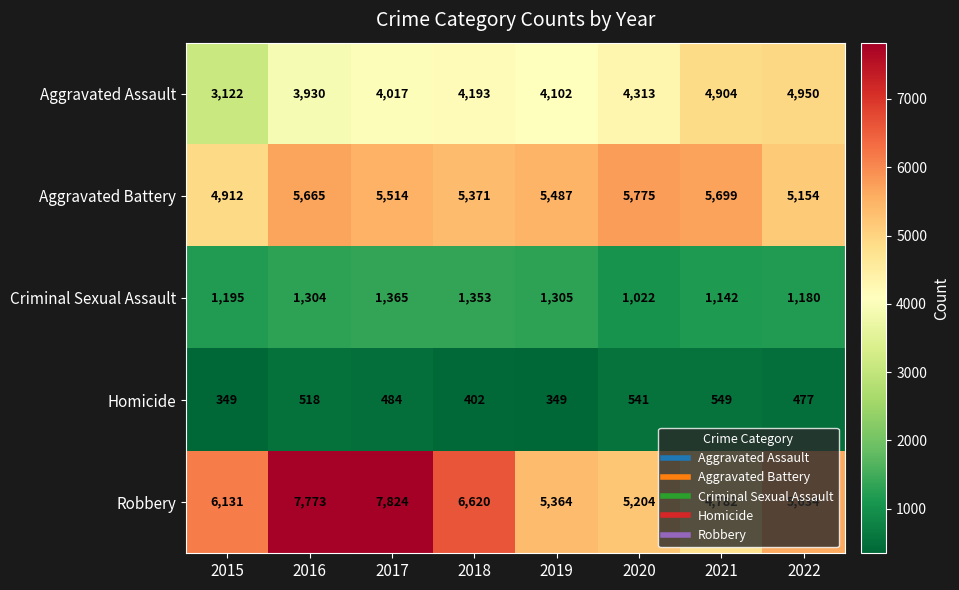

Which series has the largest total across all categories?

Robbery